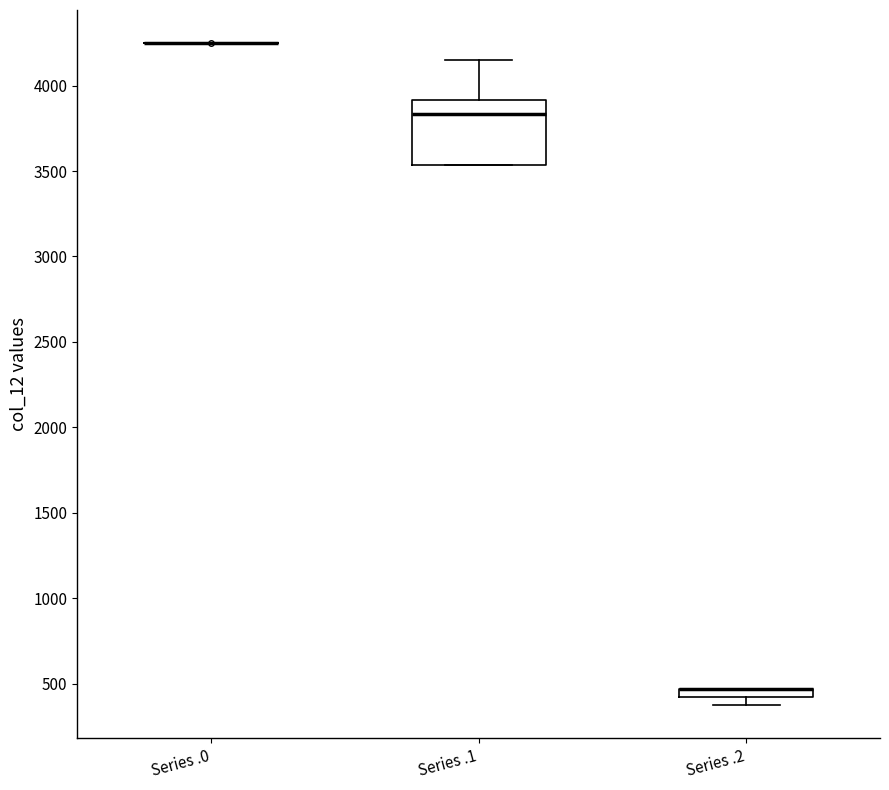

Where does the upper whisker of the box for Series .1 end on the y-axis? The values are not printed on the chart, so give them approximately, as read against the axis.

4150